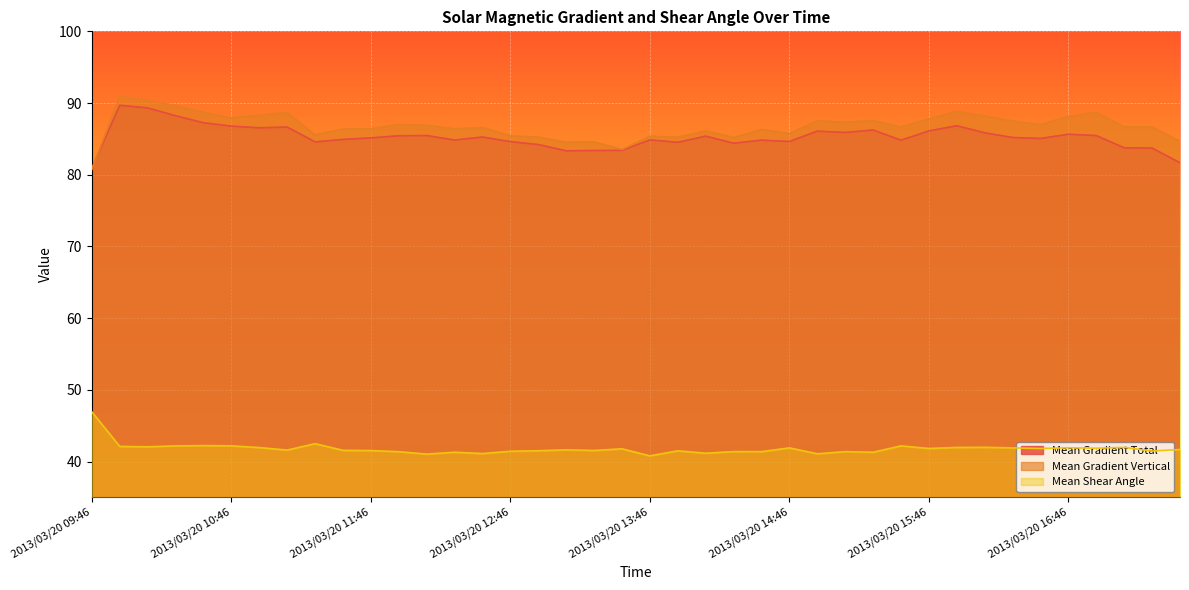

At 2013/03/20 17:22, list the series in order from largest to smallest.

Mean Gradient Vertical, Mean Gradient Total, Mean Shear Angle